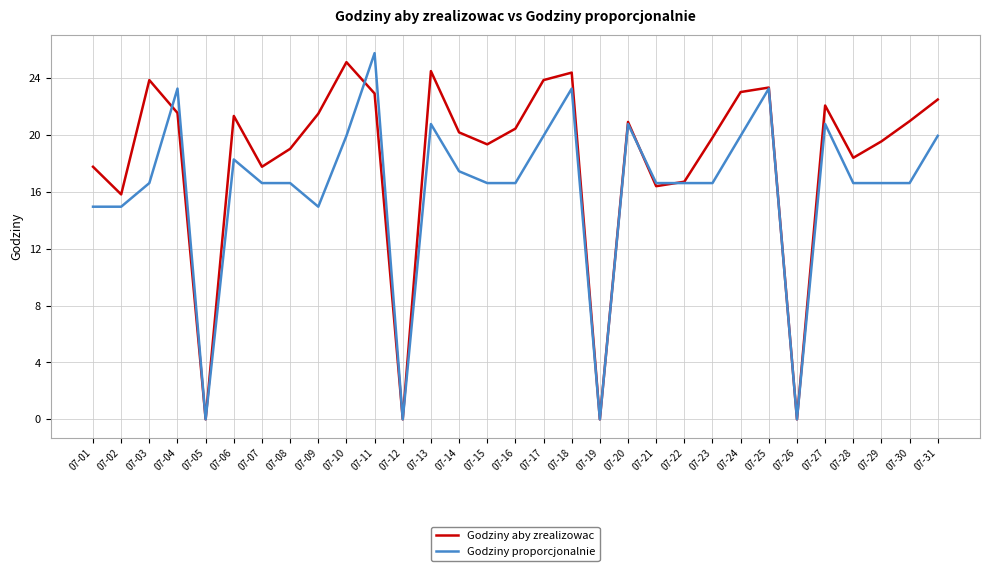

Is this an area chart (filled region under the line)?

No